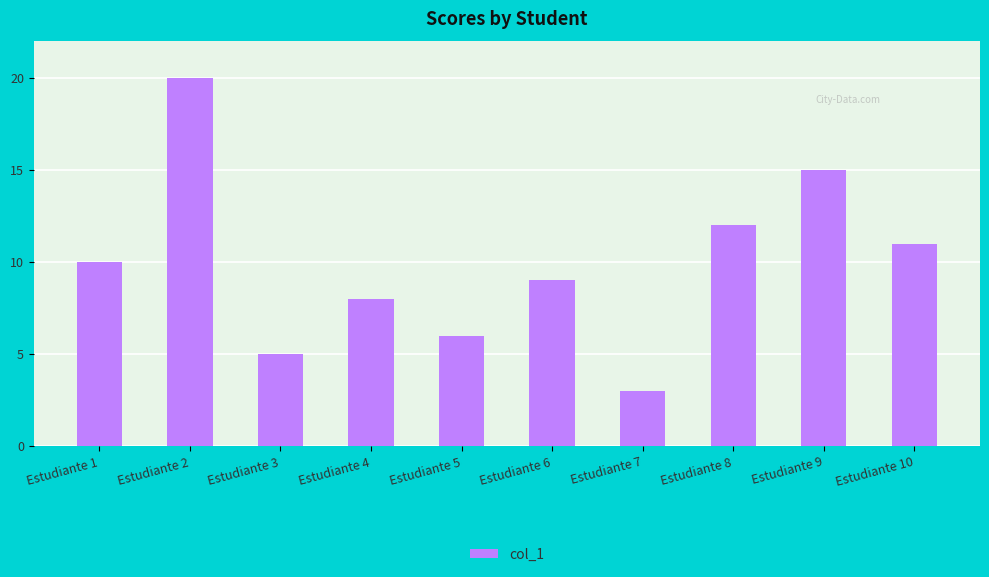

Is it true that the value at Estudiante 2 is 20?

True